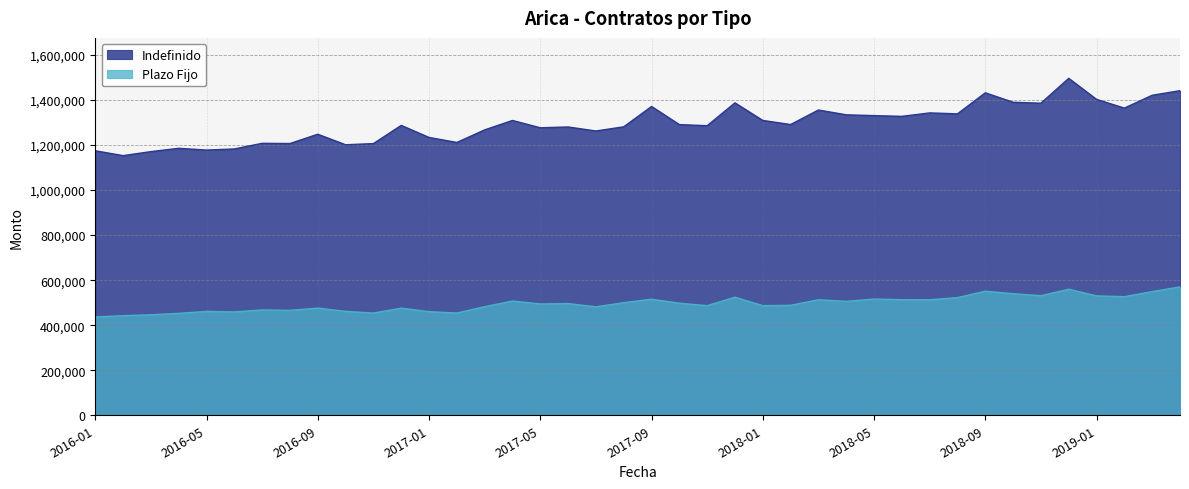

What is the sum of the Indefinido values at 2017-03 and 2017-02?

2478618